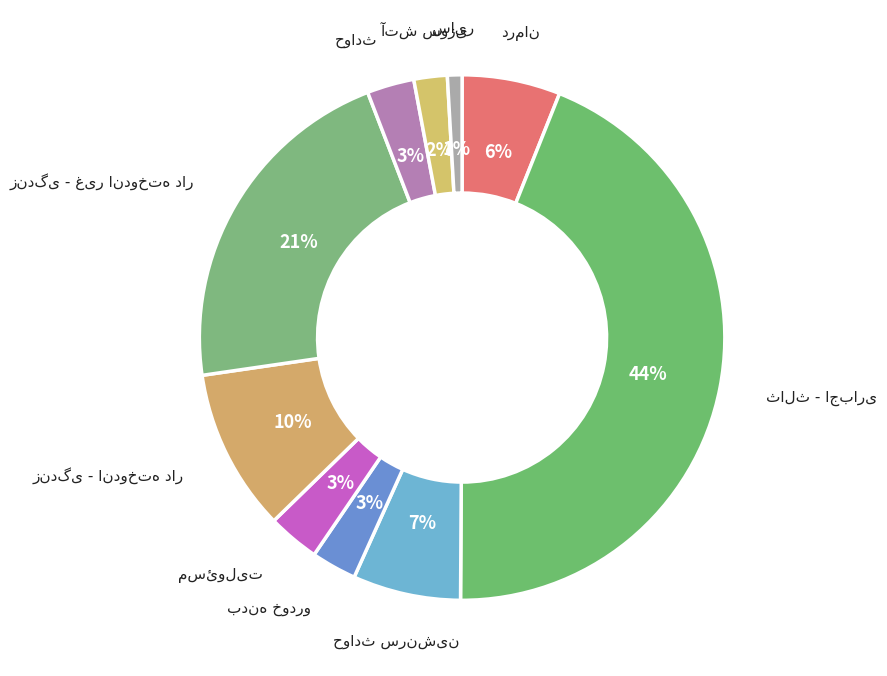

How many segments does this pie chart have?

10